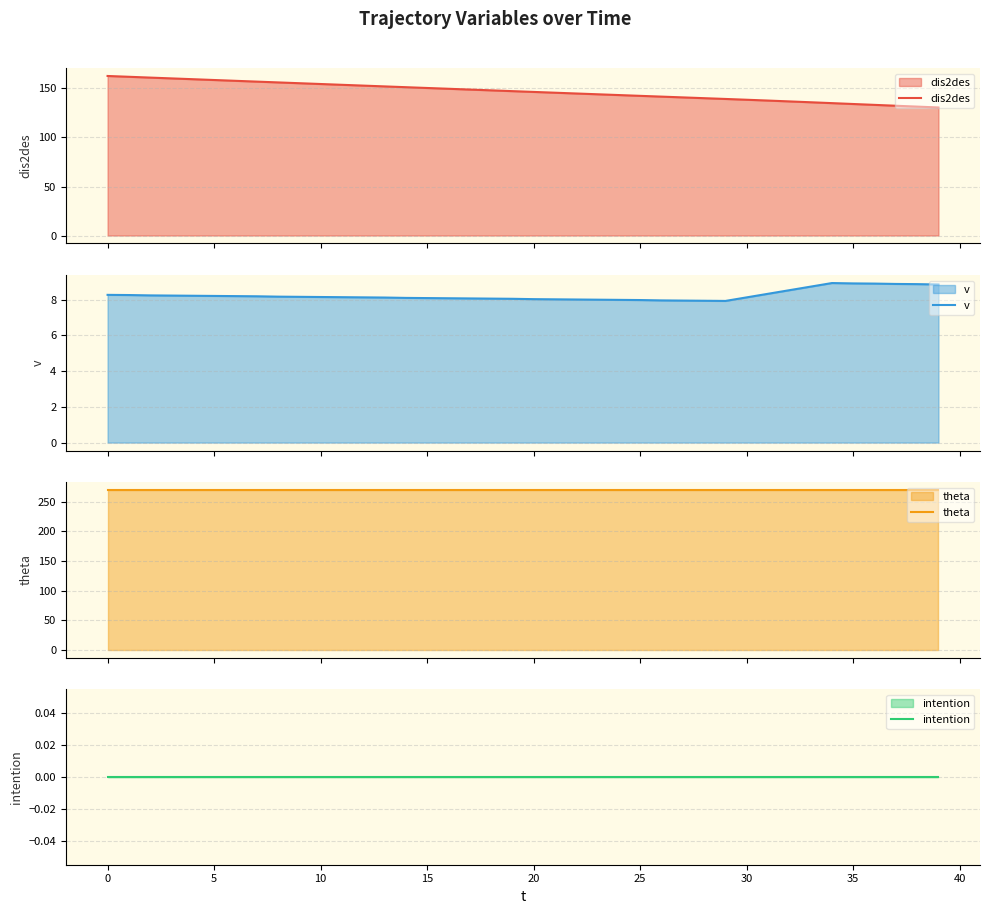

How many lines are shown in the chart?

4